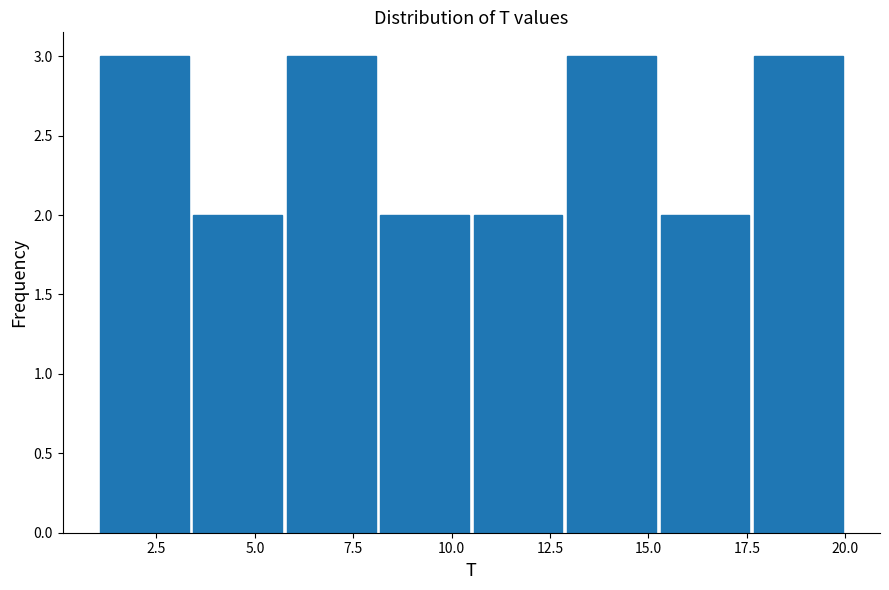

What is the height of the bar covering 6.0 to 8.0 on the x-axis? Neither the bar edges nor the heights are printed on the chart, so give them approximately, as read against the axes.

3